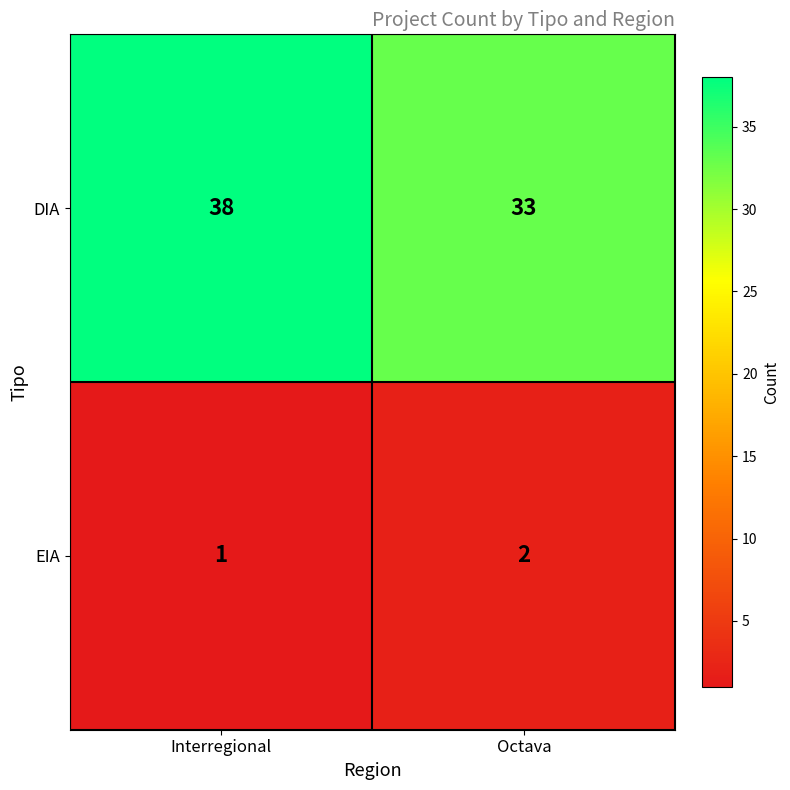

Is it true that DIA equals 57 at Interregional?

False